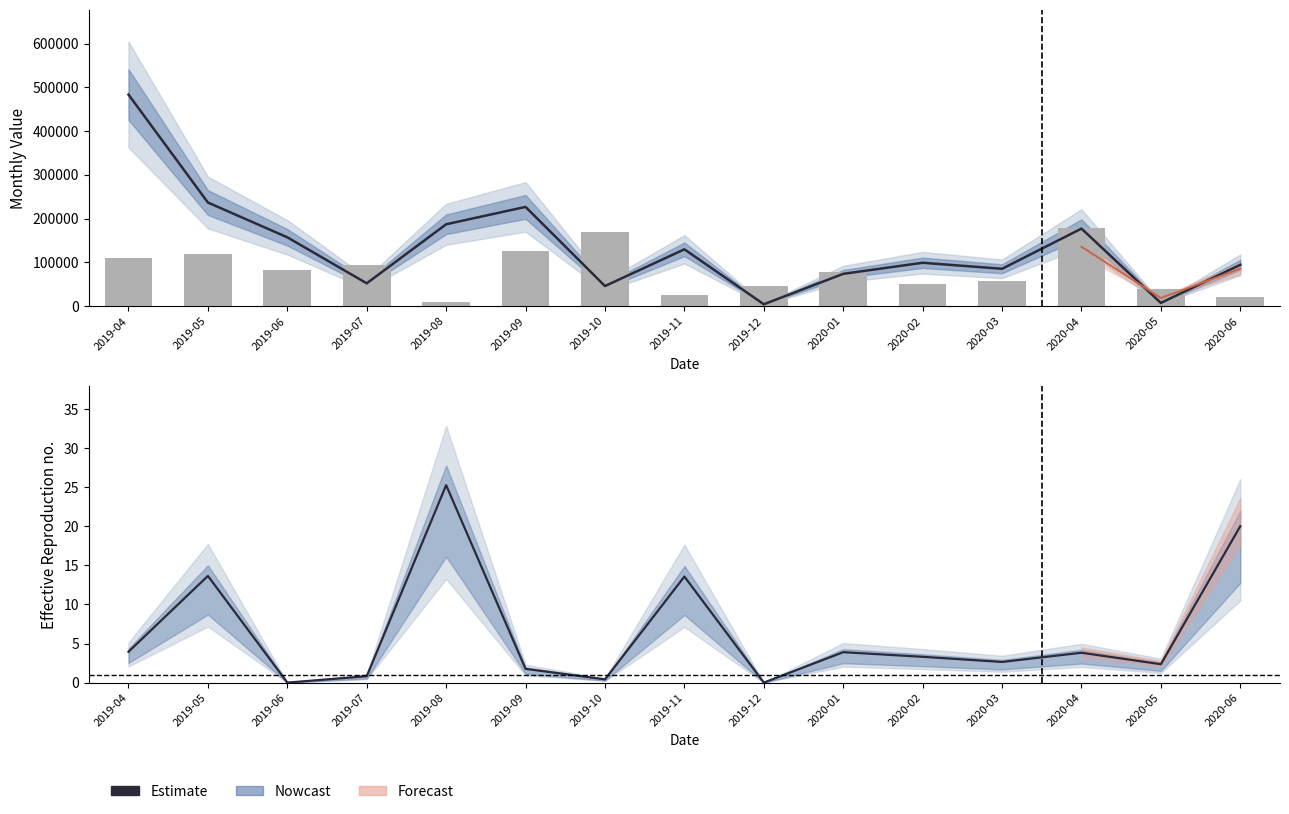

How many data points does each series have?

15